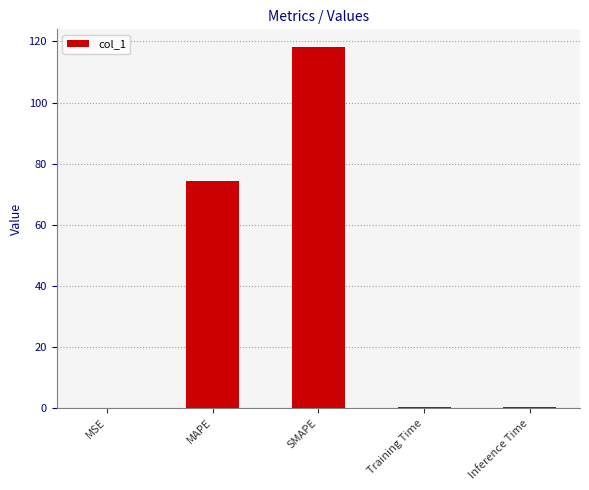

Which category has the highest value across all series?

SMAPE